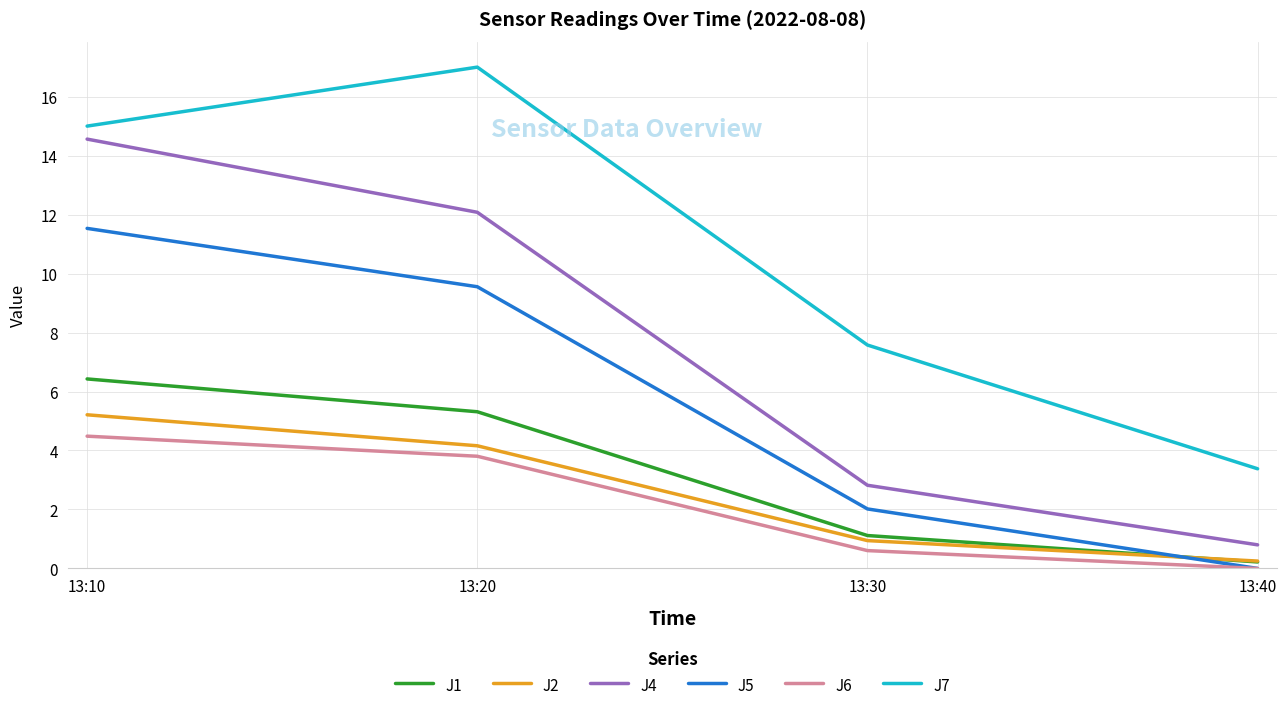

How many times do J1 and J5 cross each other?

1